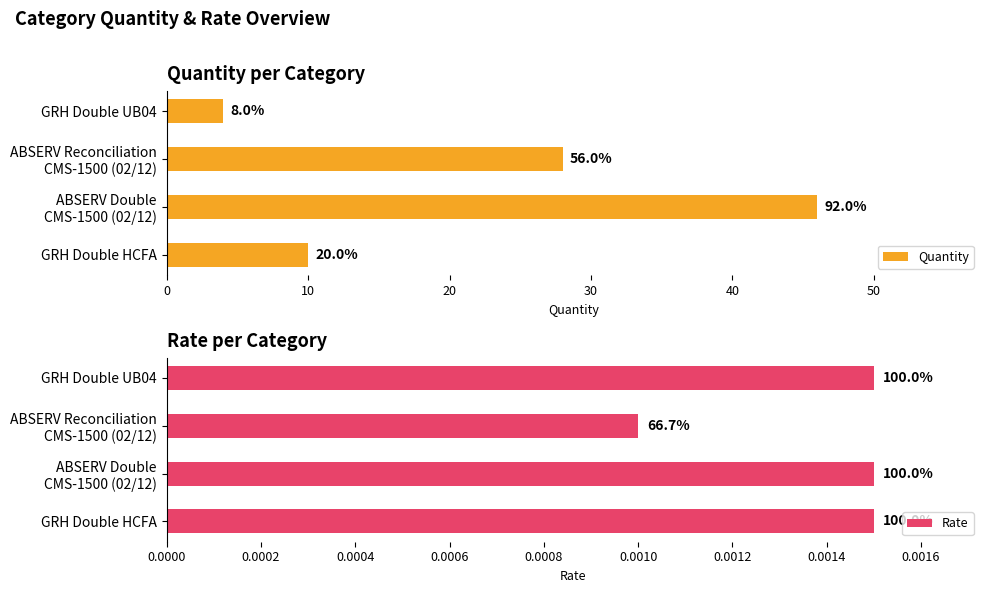

At how many categories does at least one series exceed 31?

1